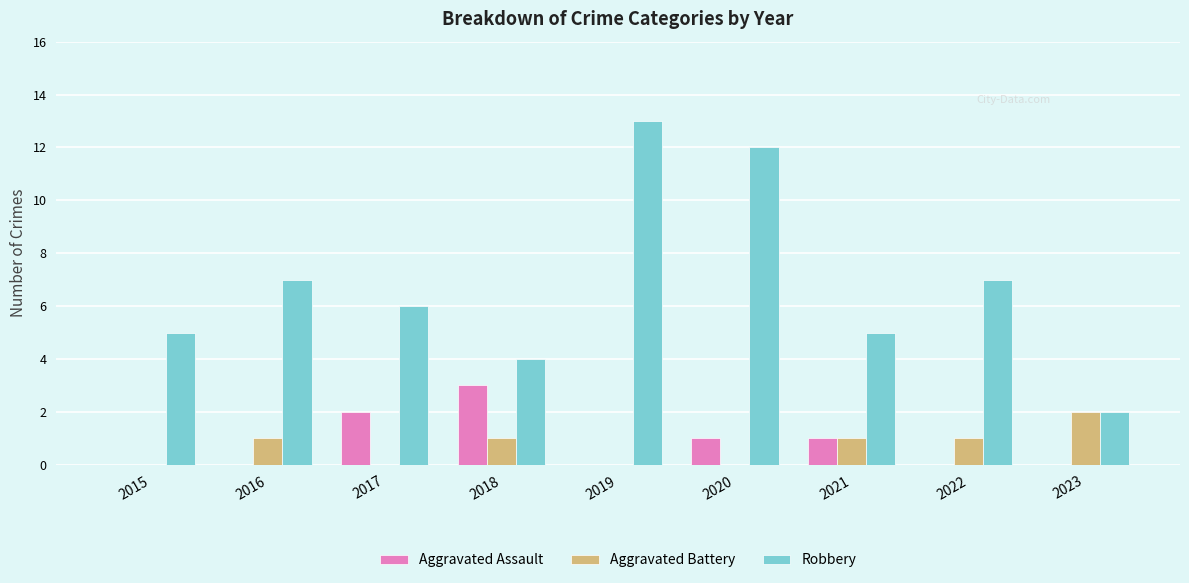

Which series changed the most between 2021 and 2023?

Robbery